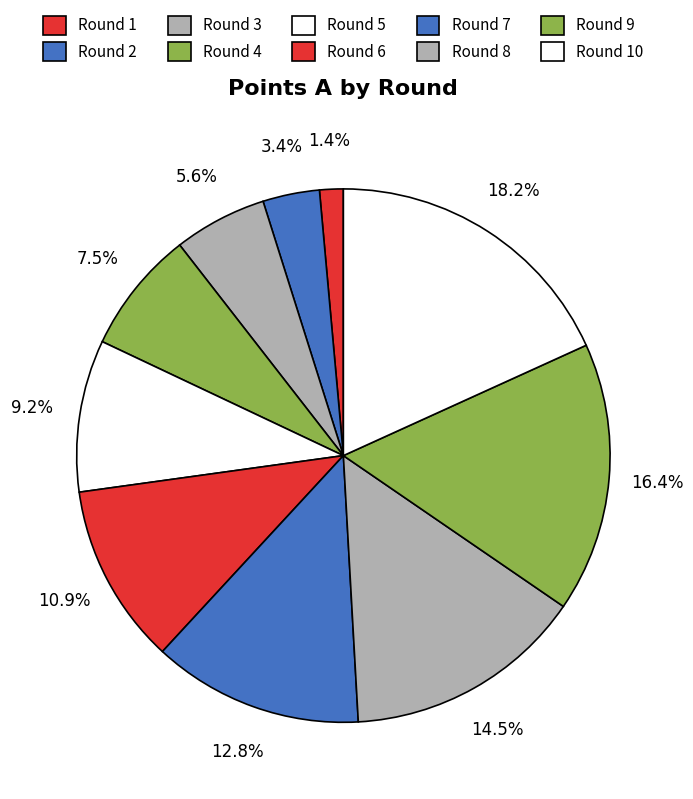

Between Round 6 and Round 5, which is larger?

Round 6